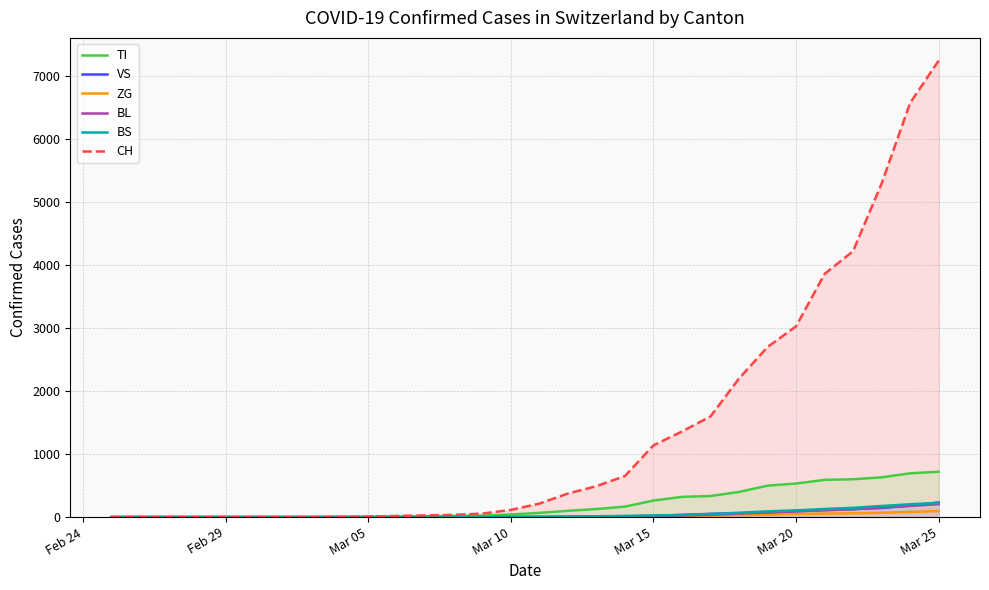

Which series has the widest spread of values?

CH